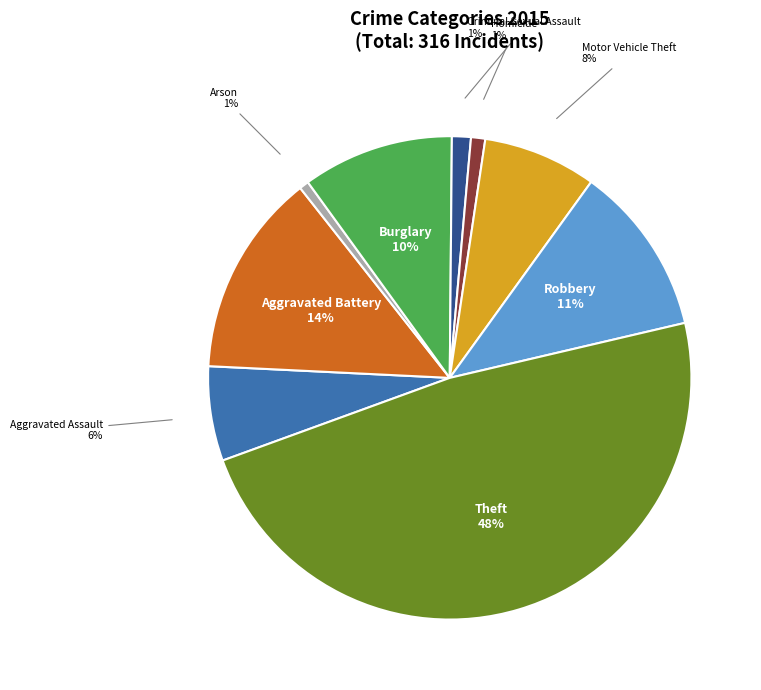

Is there any slice that represents more than half of the pie?

No